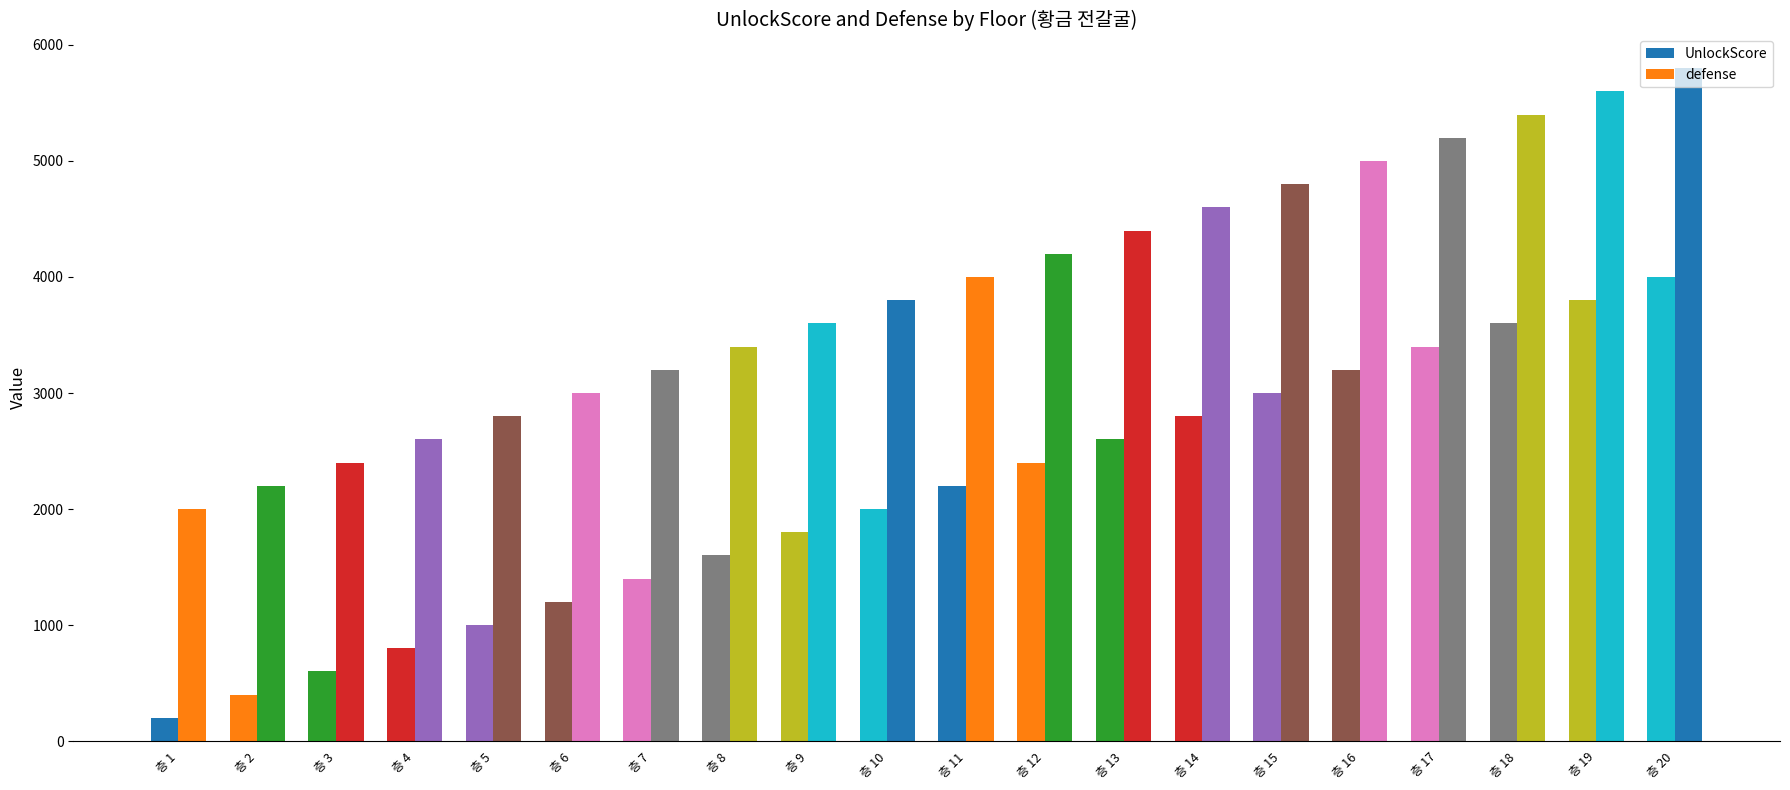

How many values in the defense series are below 4000?

10